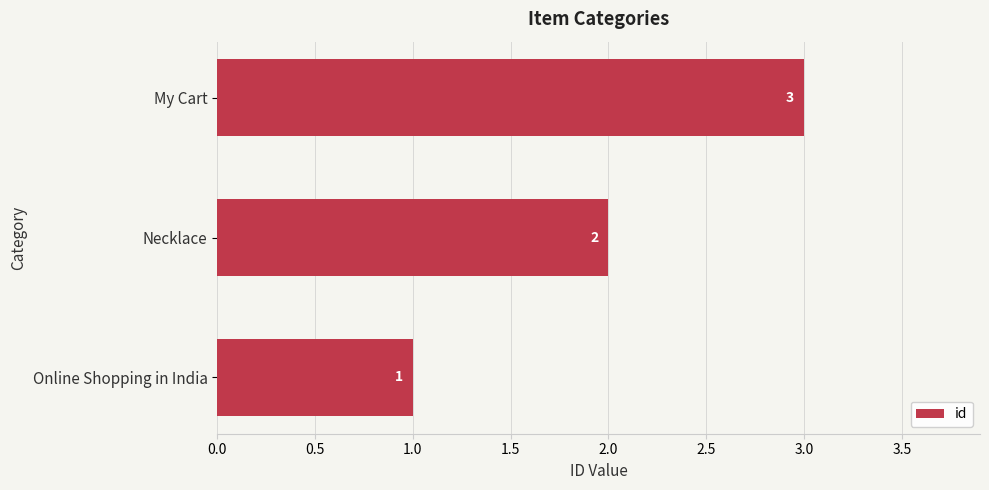

Which category has the lowest value across all series?

Online Shopping in India